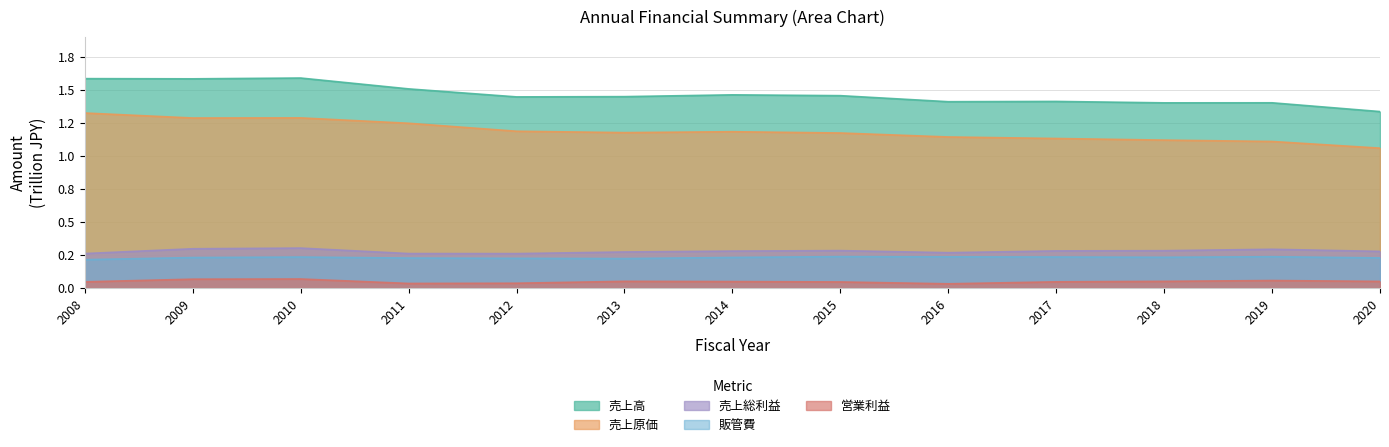

How many interior local peaks does the 営業利益 series have?

3